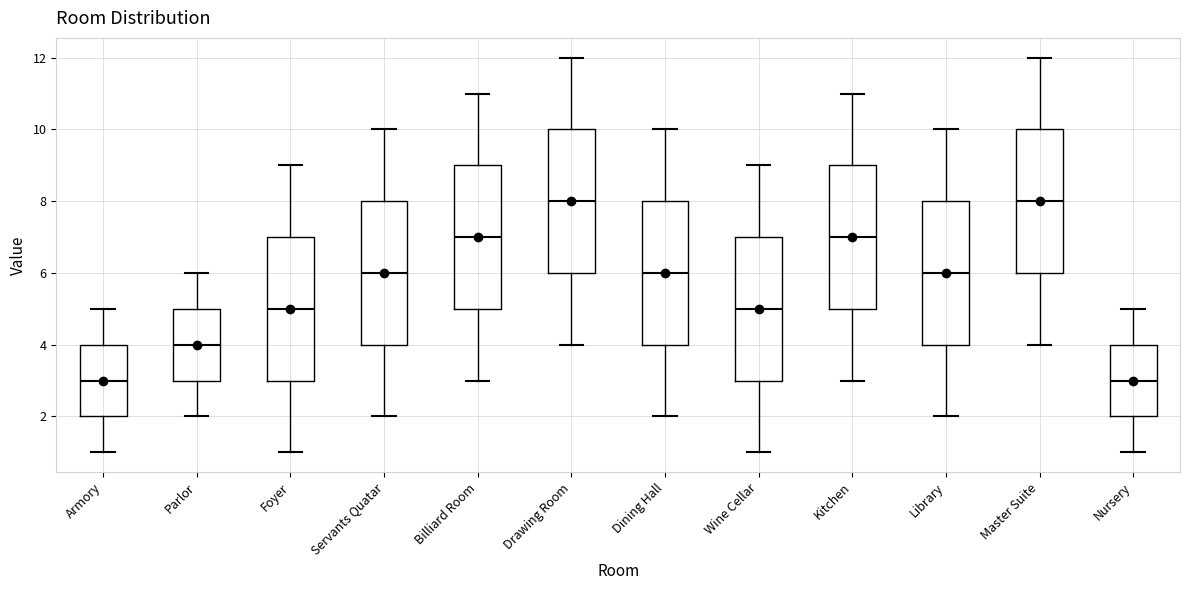

Where does the median line of the box for Nursery sit on the y-axis? The values are not printed on the chart, so give them approximately, as read against the axis.

3